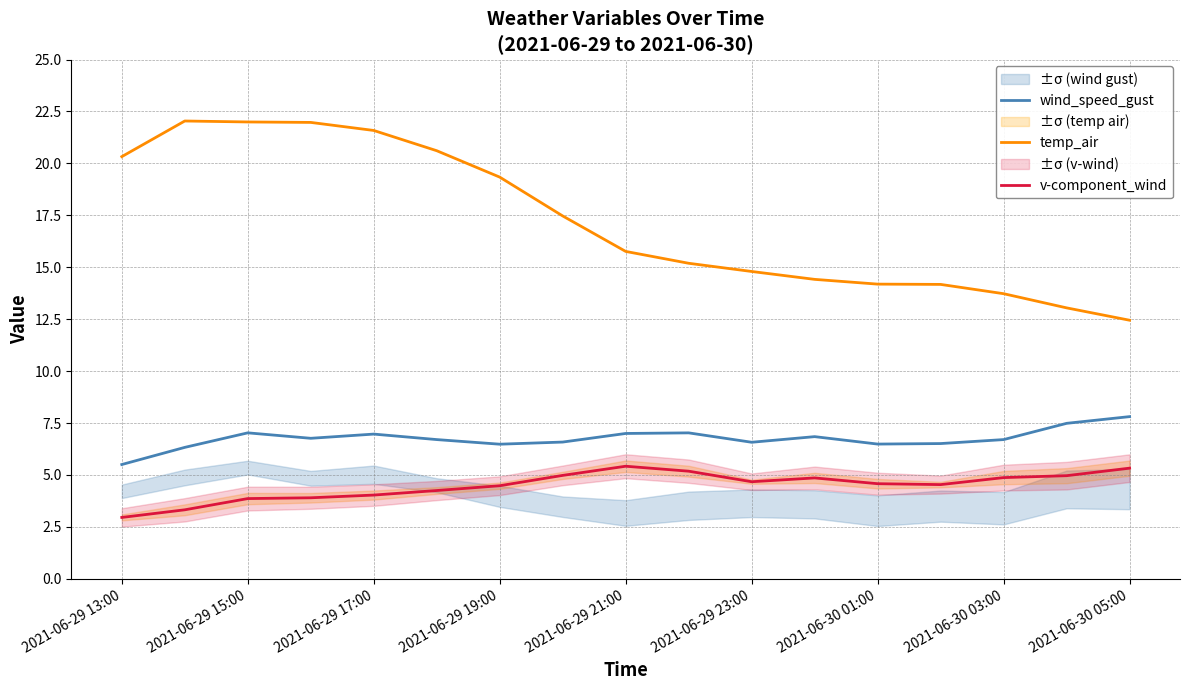

Is it true that v-component_wind equals 4.6 at 2021-06-30 01:00?

True